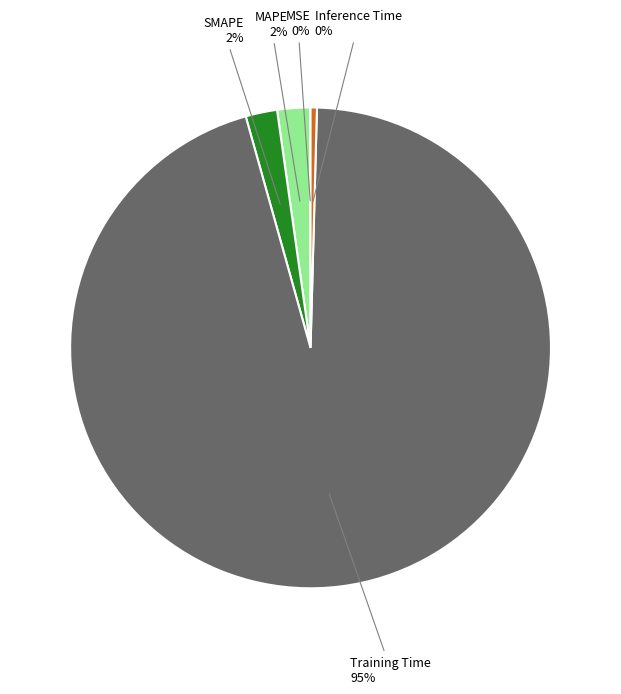

To the nearest percent, what is the average slice percentage?

20%